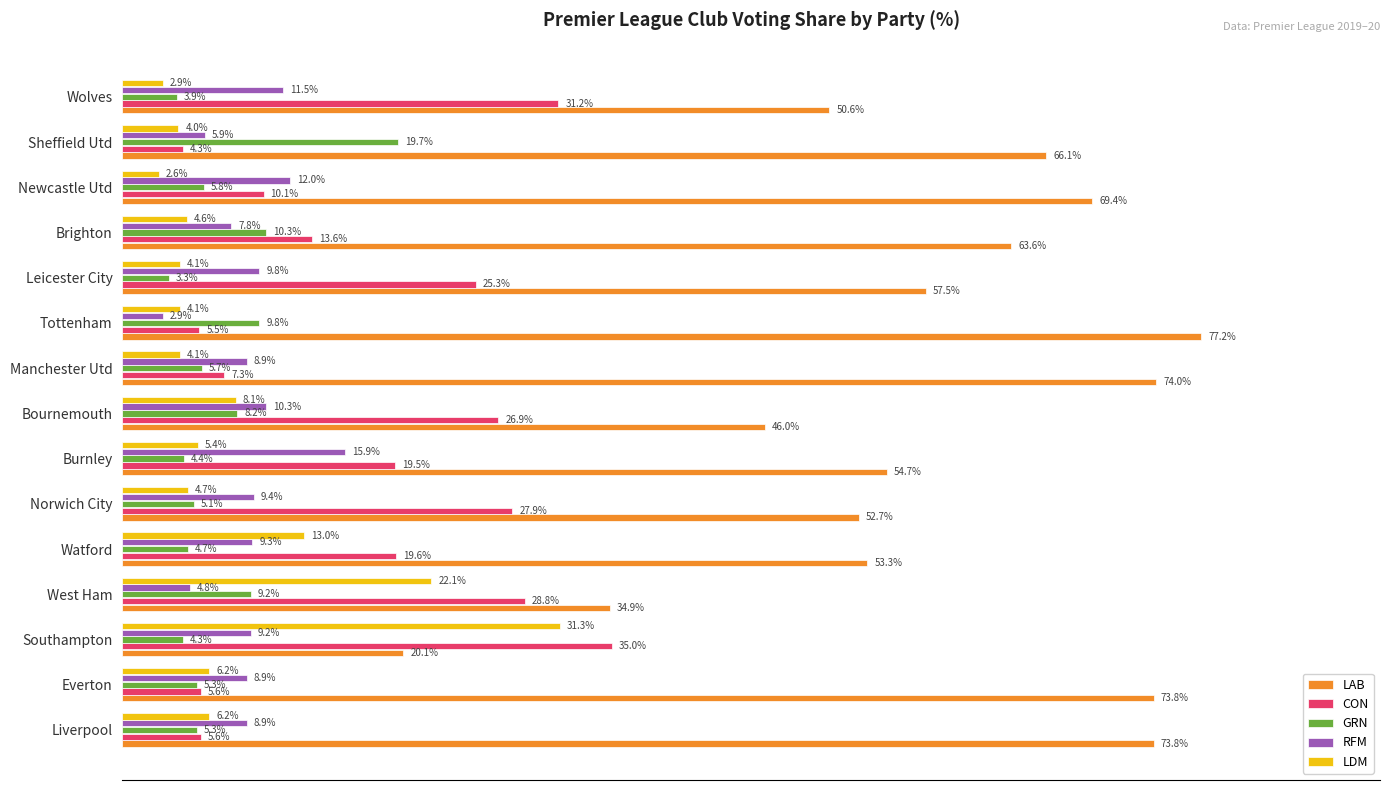

Which category has the highest value in the LDM series?

Southampton